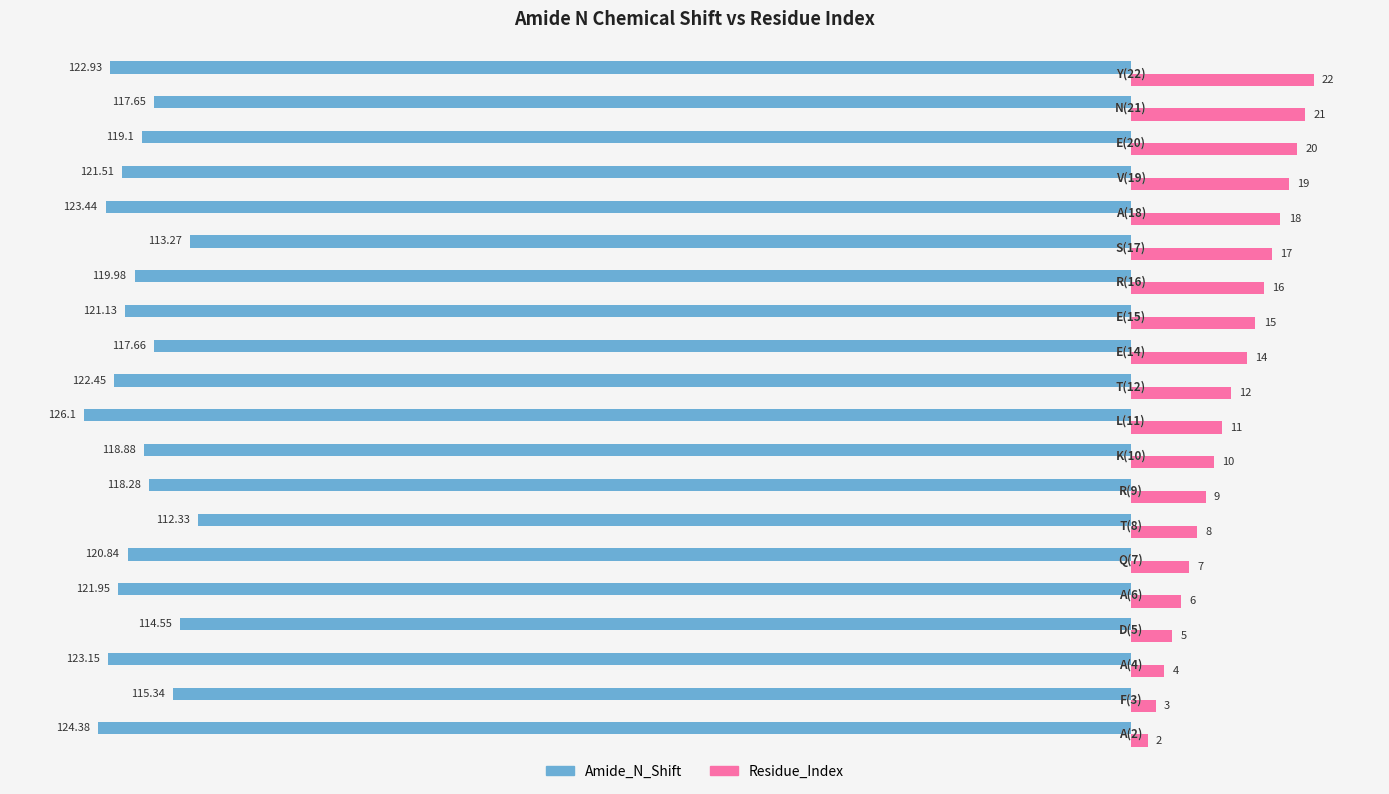

At how many categories does at least one series exceed 121?

9